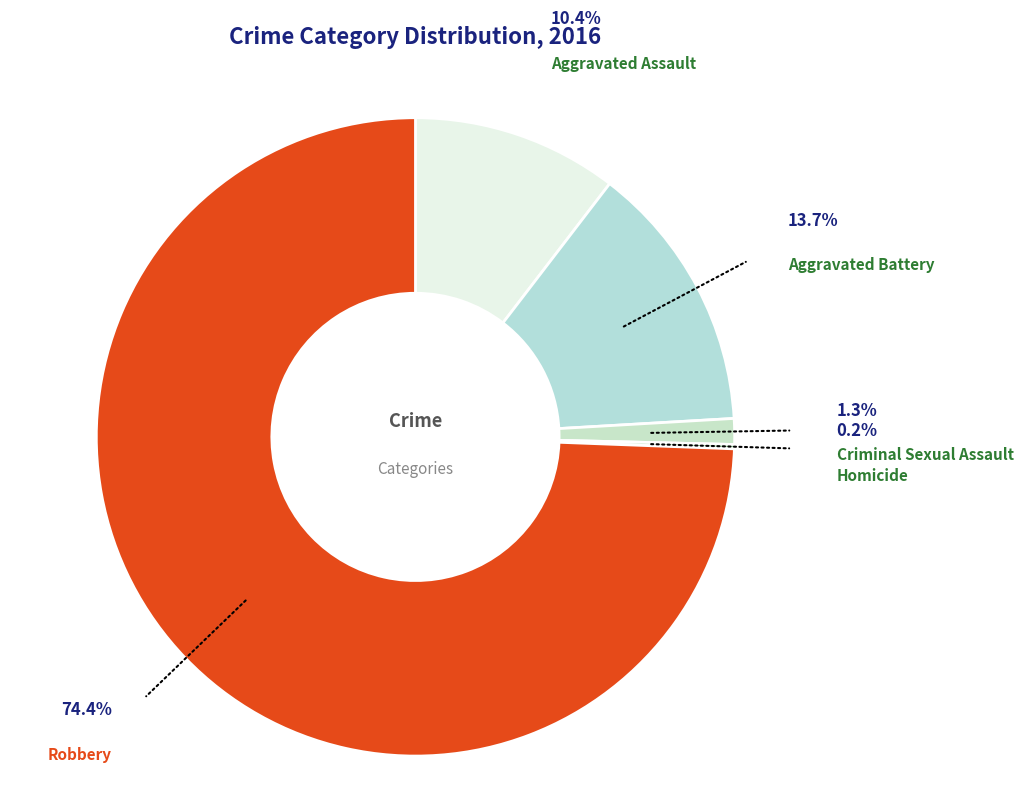

Which category has the smallest portion of the pie?

Homicide